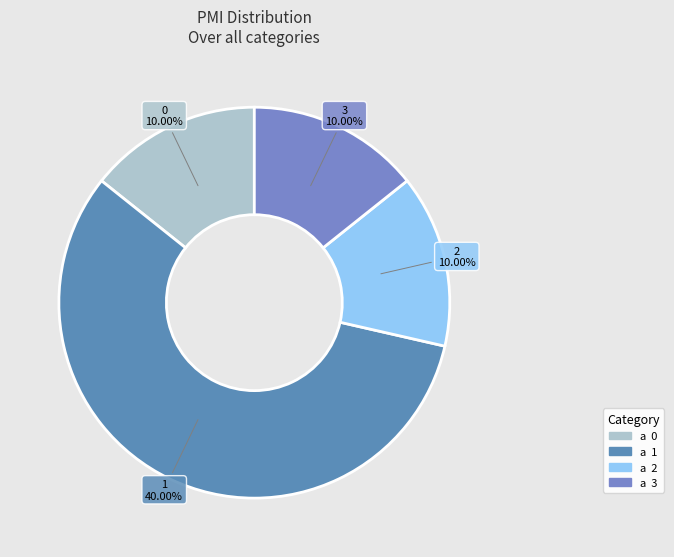

To the nearest percent, what portion does 1 represent?

57%